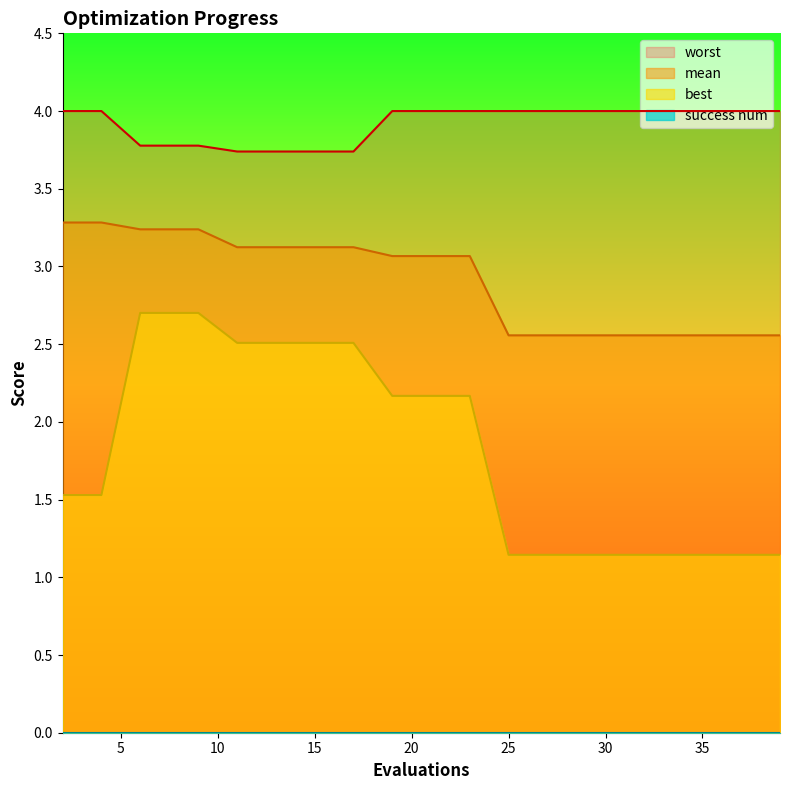

Reading left to right, transcribe all the data shown in this chart.

mean: 3.3	3.3	3.2	3.2	3.2	3.1	3.1	3.1	3.1	3.1	3.1	3.1	2.6	2.6	2.6	2.6	2.6	2.6	2.6	2.6
best: 1.5	1.5	2.7	2.7	2.7	2.5	2.5	2.5	2.5	2.2	2.2	2.2	1.1	1.1	1.1	1.1	1.1	1.1	1.1	1.1
worst: 4.0	4.0	3.8	3.8	3.8	3.7	3.7	3.7	3.7	4.0	4.0	4.0	4.0	4.0	4.0	4.0	4.0	4.0	4.0	4.0